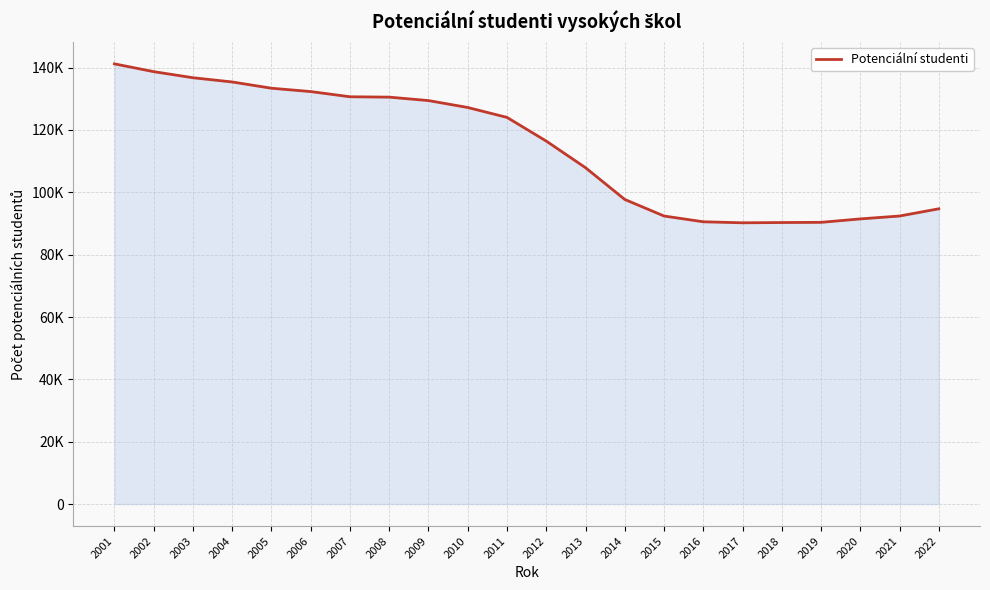

Which has a higher value, 2002 or 2013?

2002